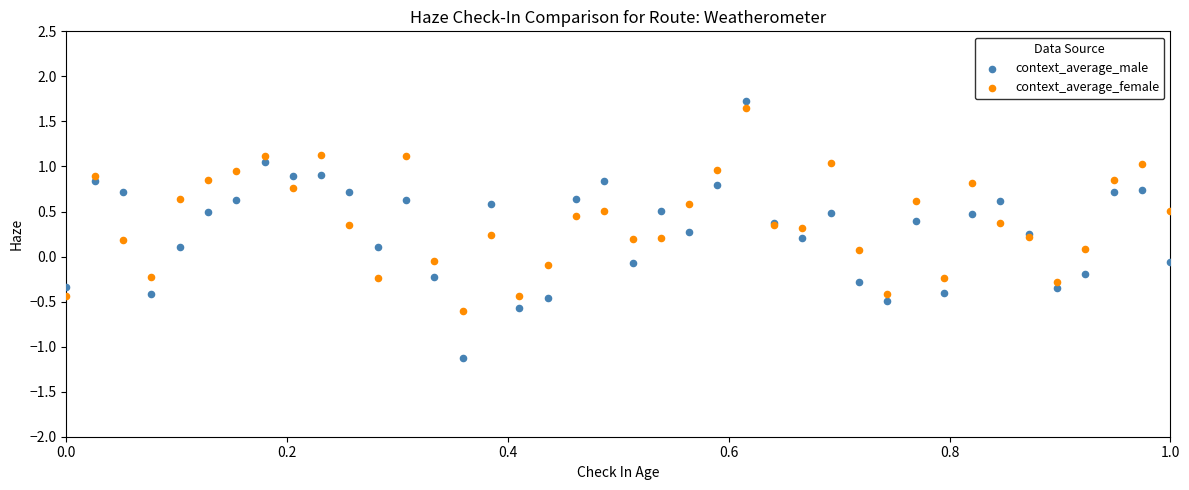

Which series contains the lowest Y value?

context_average_male